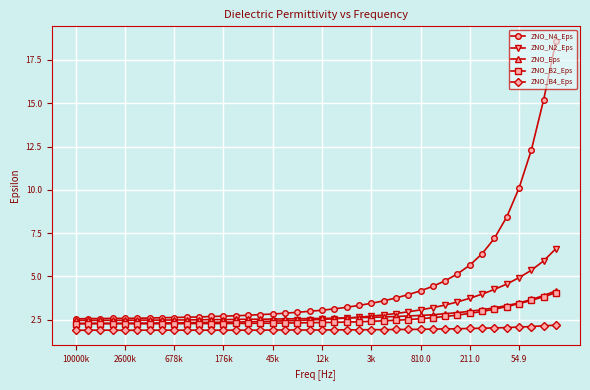

What are all the series names shown in the legend?

ZNO_N4_Eps, ZNO_N2_Eps, ZNO_Eps, ZNO_B2_Eps, ZNO_B4_Eps